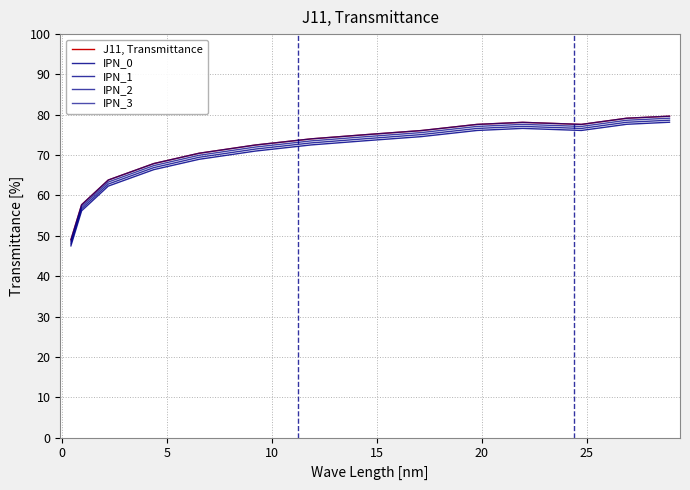

At which label is IPN_2 closest to 63?

5